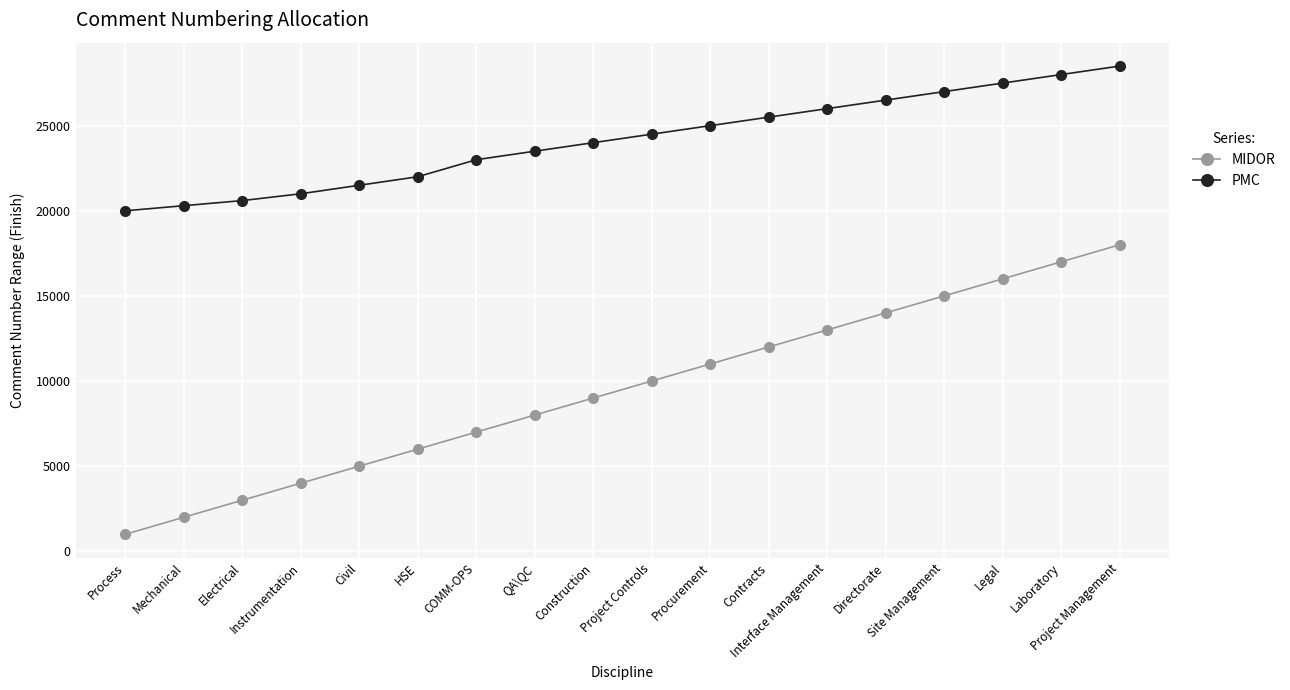

Which category has the lowest value across all series?

Process